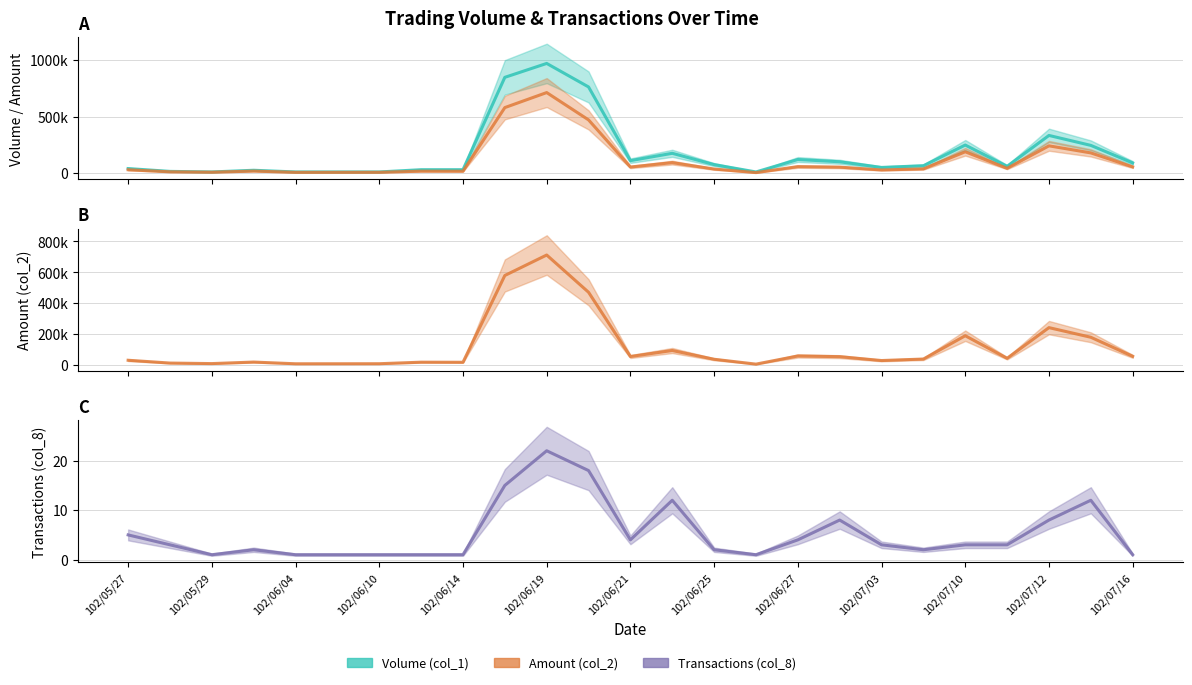

Where is the first local maximum for Transactions (col_8)?

102/05/31